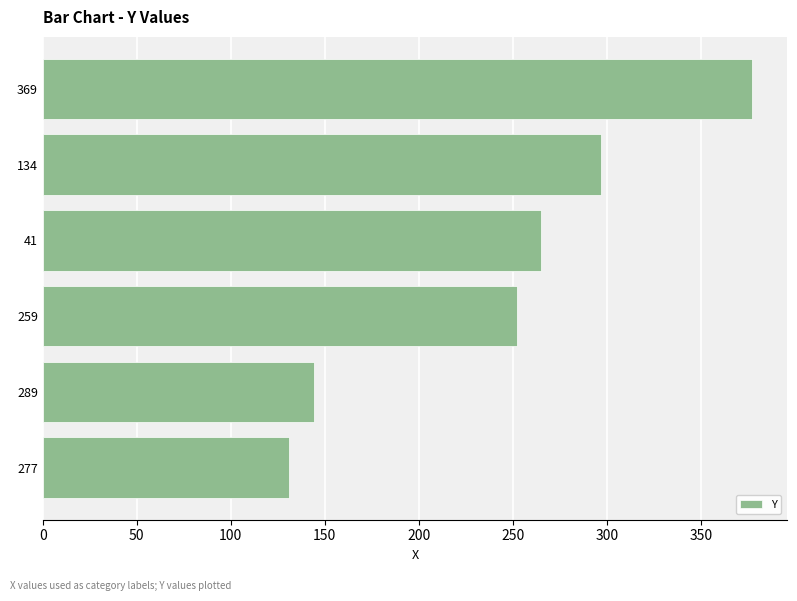

What is the greatest value displayed?

377